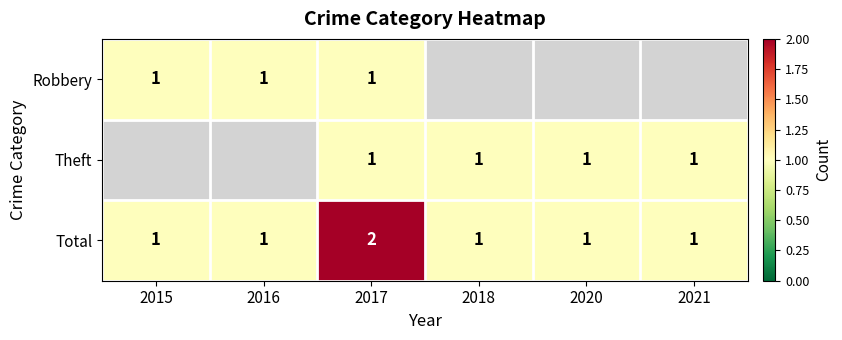

How many distinct data groups are displayed?

3